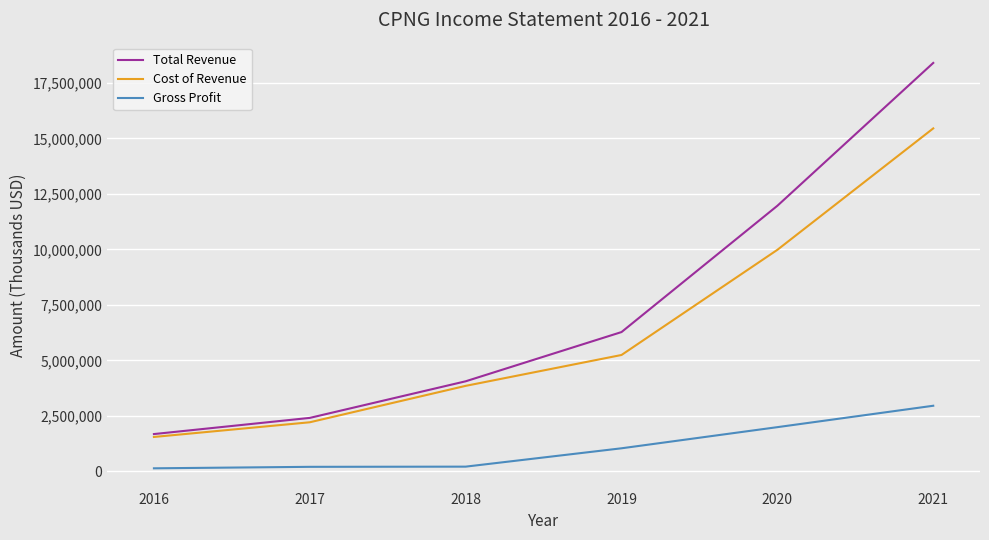

Between 2017 and 2021, which series saw the biggest shift?

Total Revenue